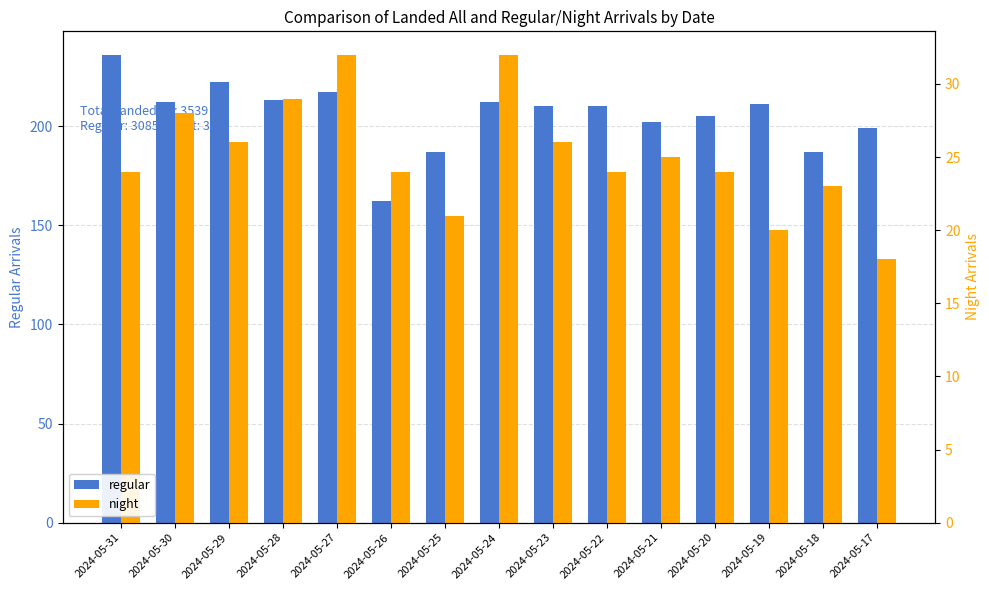

Which label corresponds to the smallest value in the chart?

2024-05-17